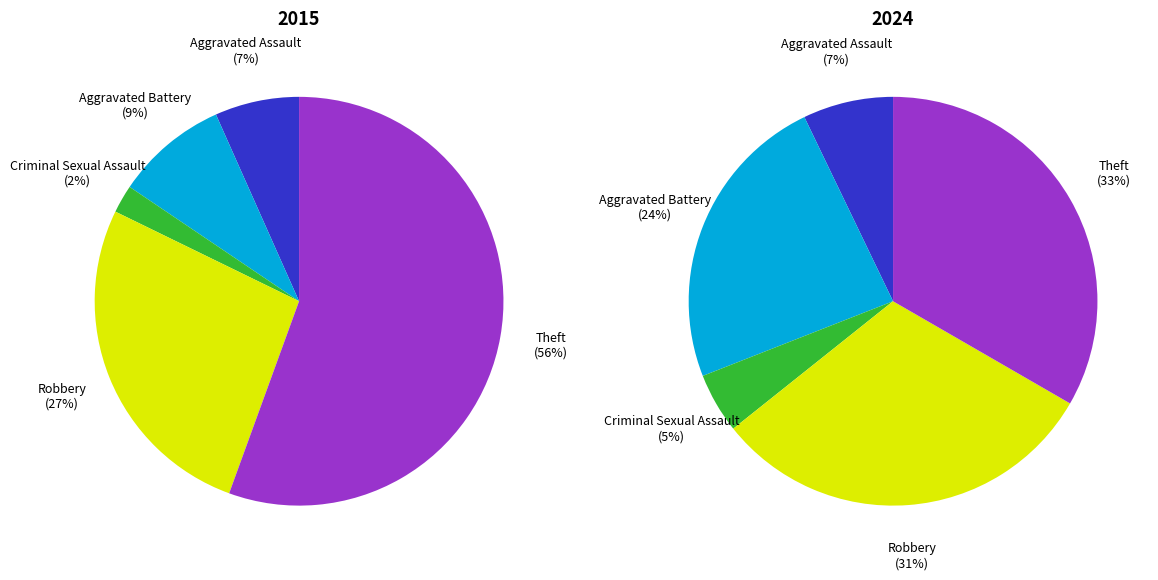

Between Aggravated Assault and Aggravated Battery, which is larger?

Aggravated Battery